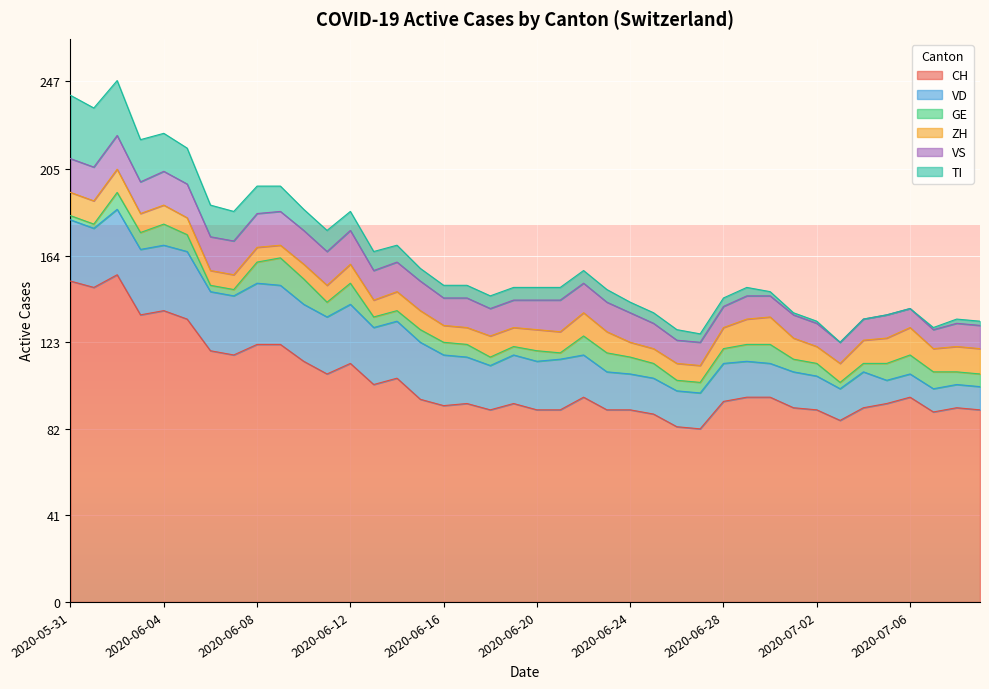

What position from the right is 2020-07-05?

5